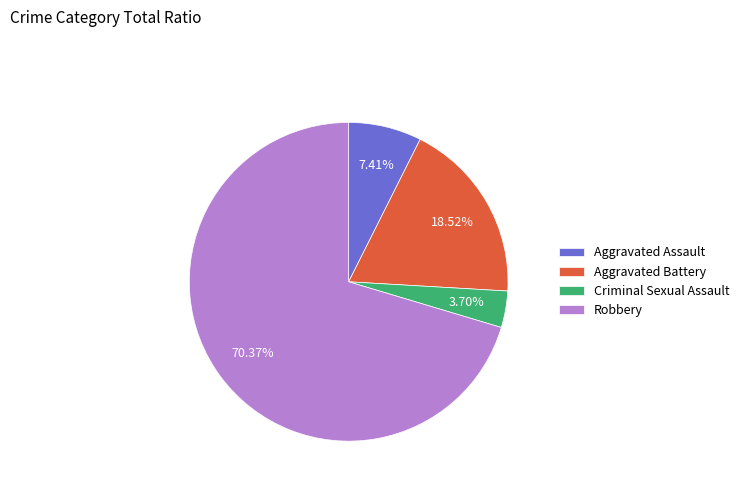

Count the number of slices in the pie.

4